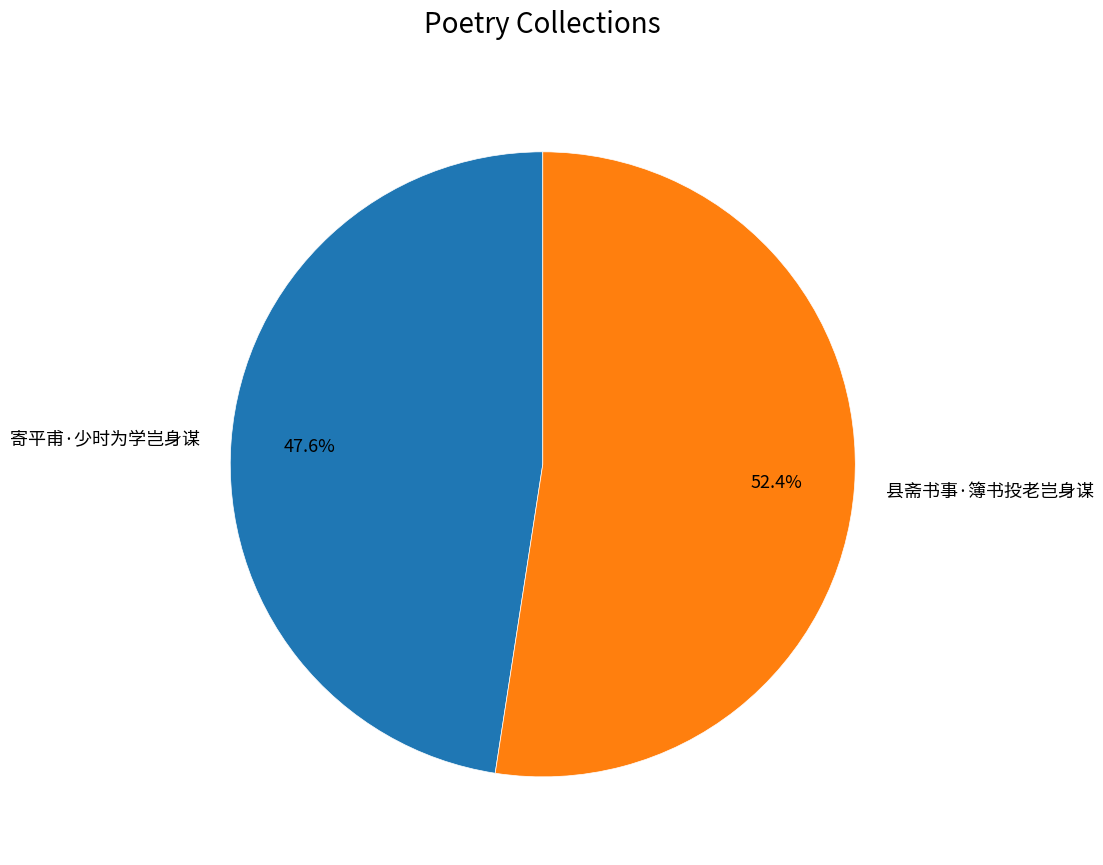

What portion of the pie excludes 县斋书事·簿书投老岂身谋?

47.6%